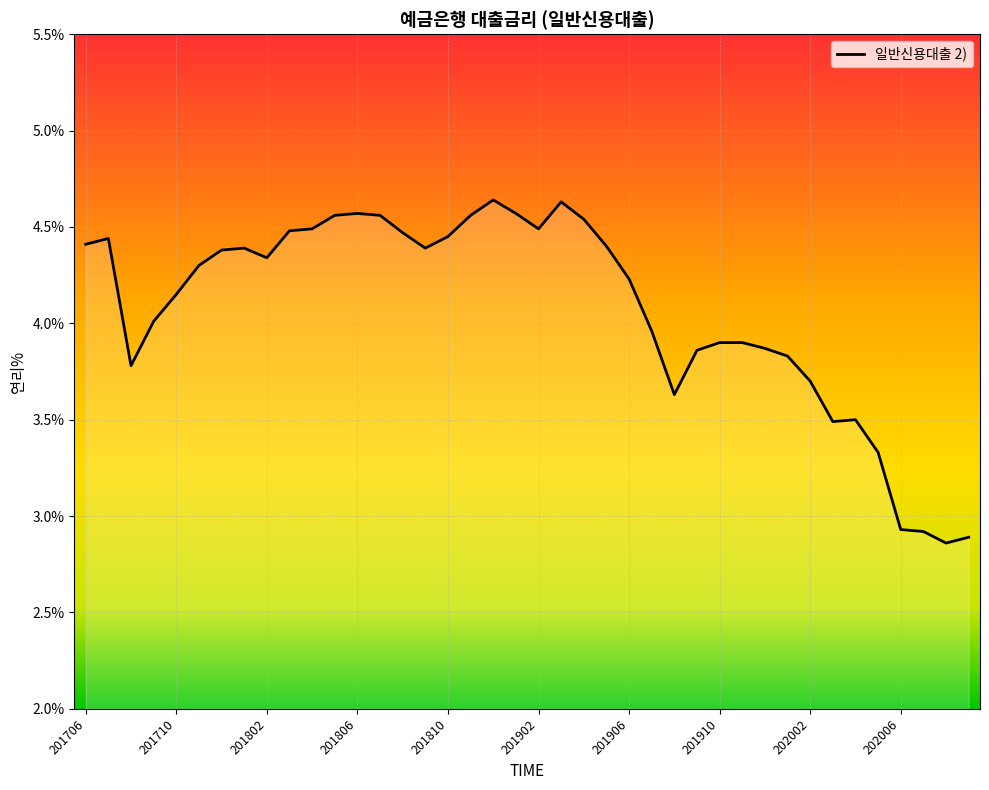

Which has a higher value, 36 or 13?

13